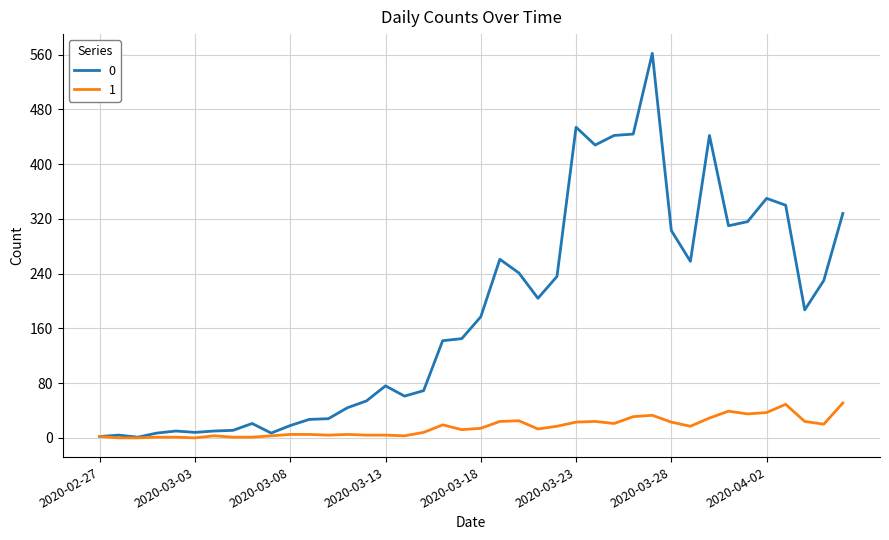

List the series in order of their peak value, highest first.

0, 1